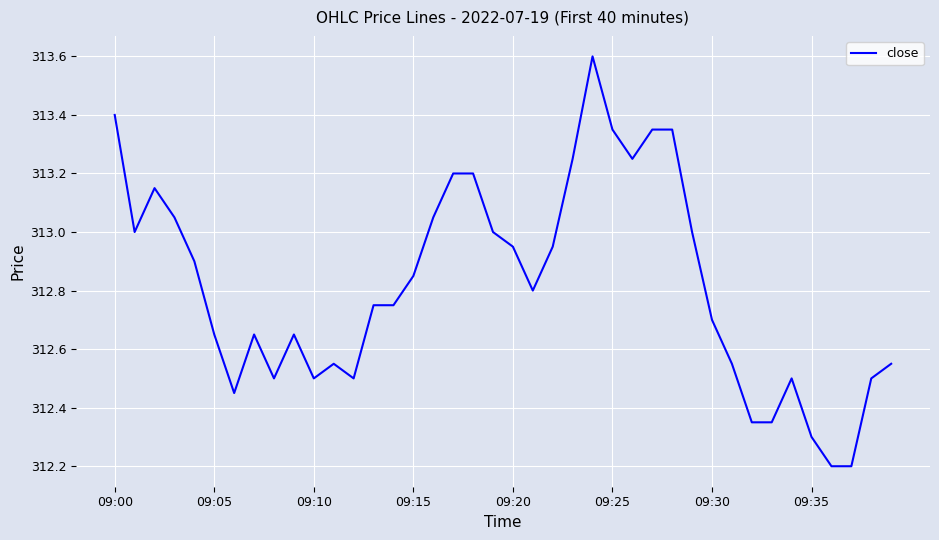

What is the difference between the maximum and minimum values?

1.4